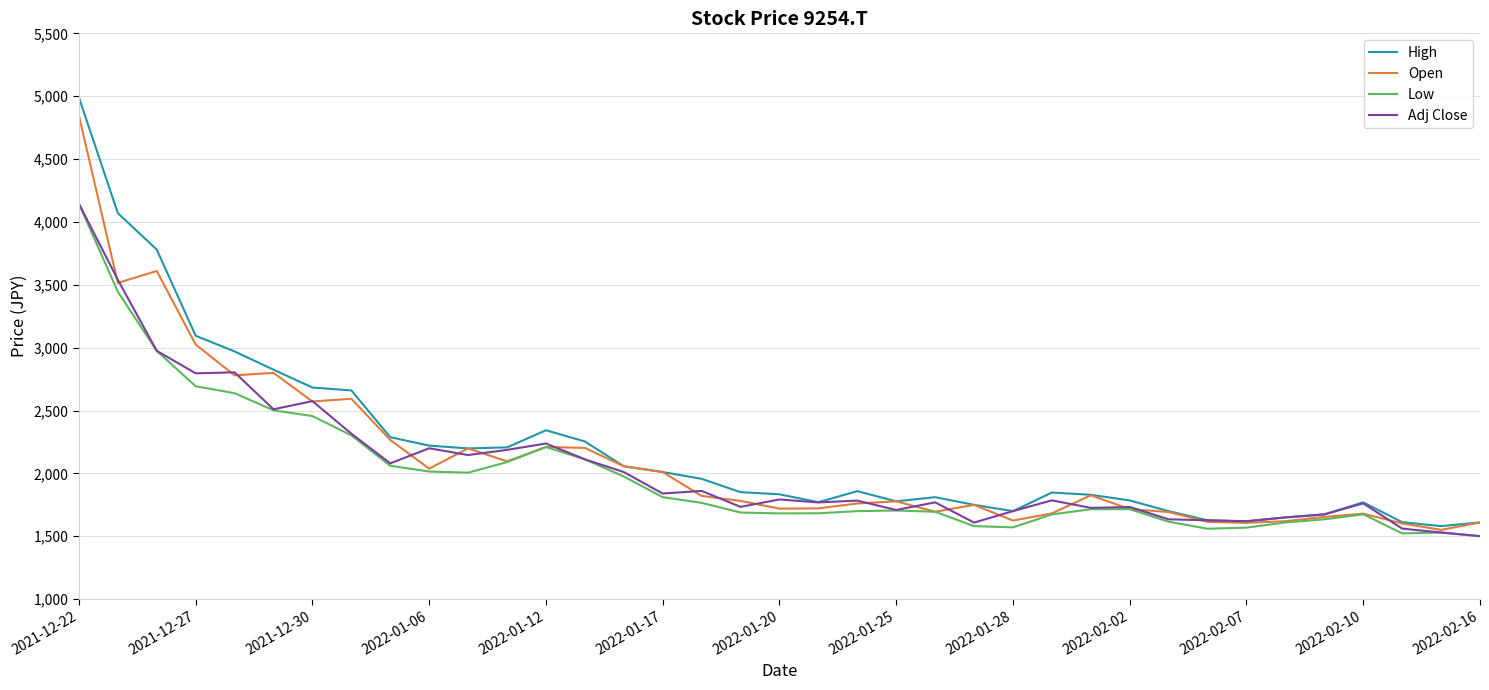

Which series has the largest total across all categories?

High